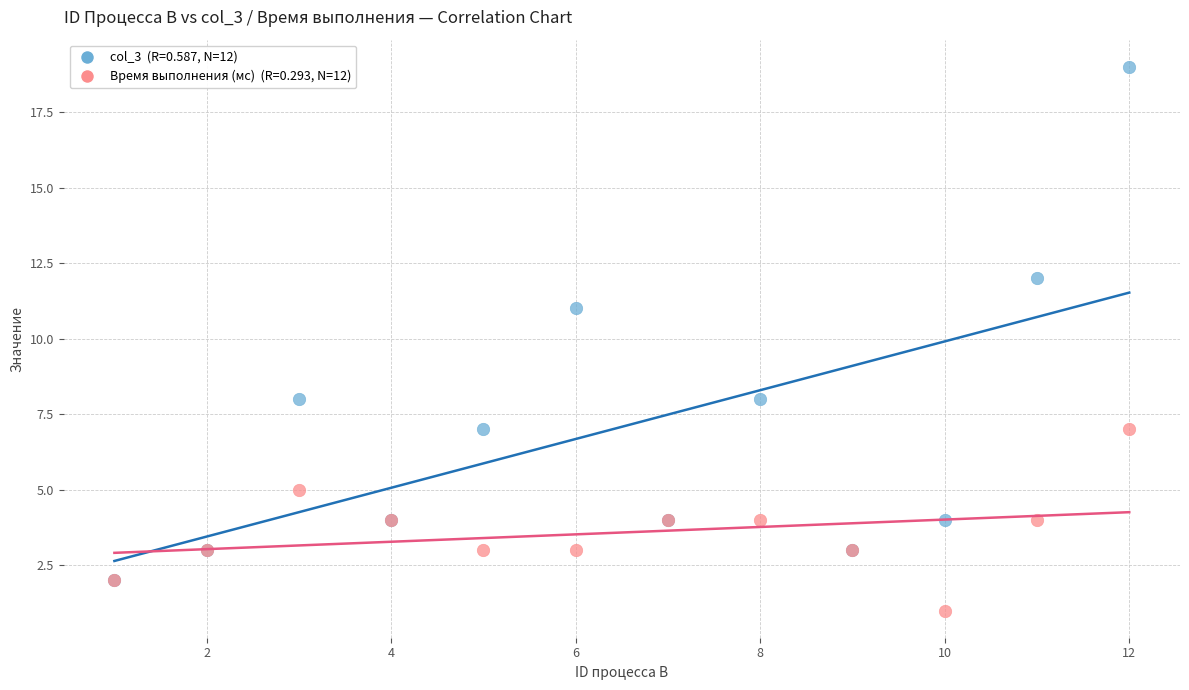

Across all series, what Y value is closest to 10?

11